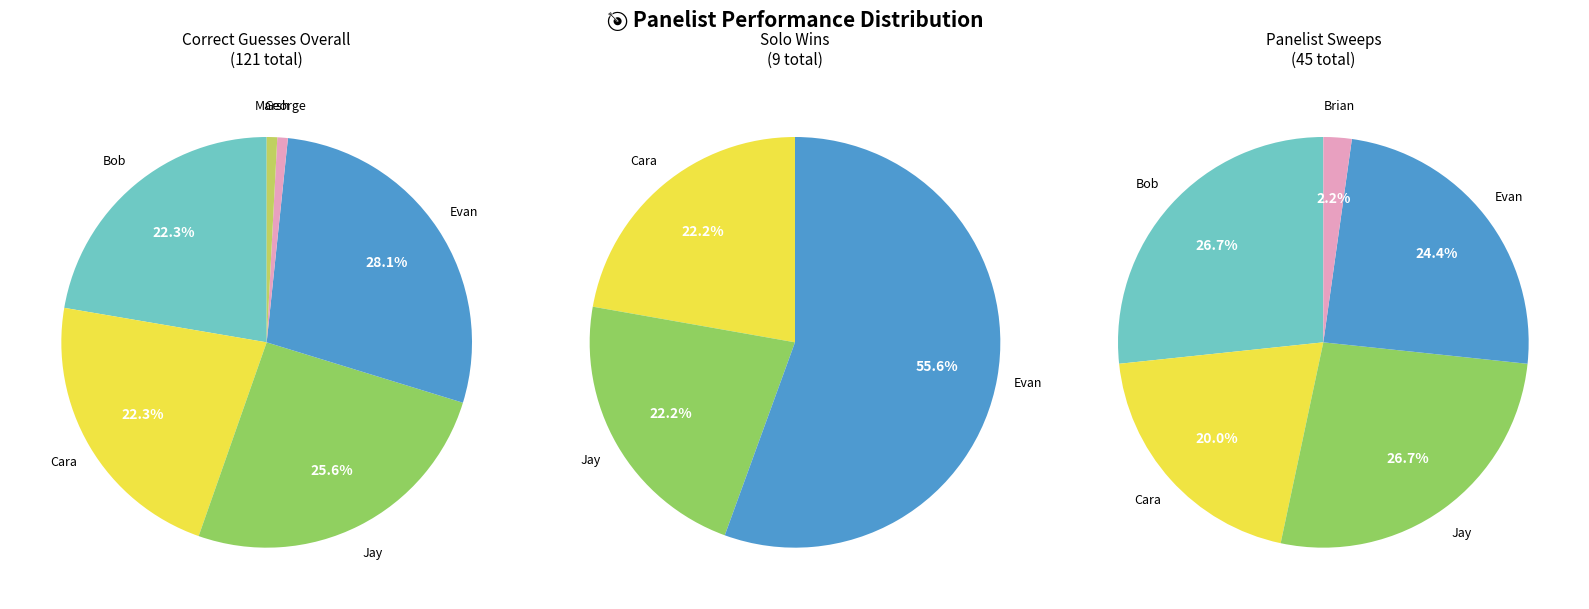

True or false: Cara accounts for 22% of the total.

True